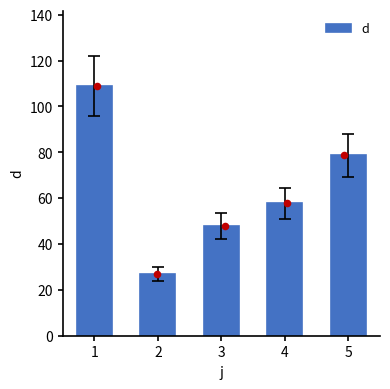

Which has a higher value, 5 or 3?

5